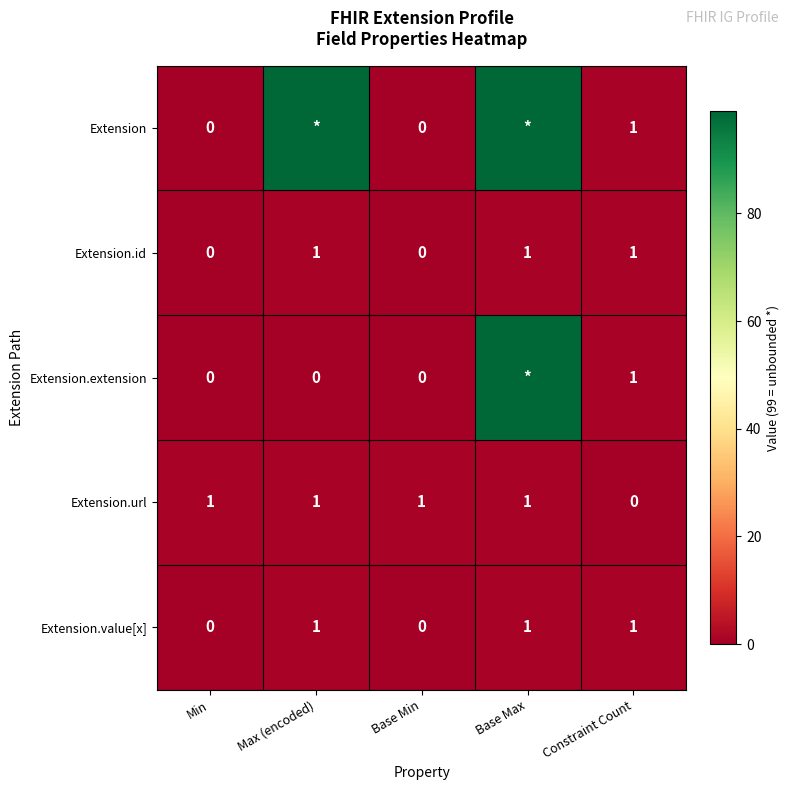

At how many categories does at least one series exceed 10?

2